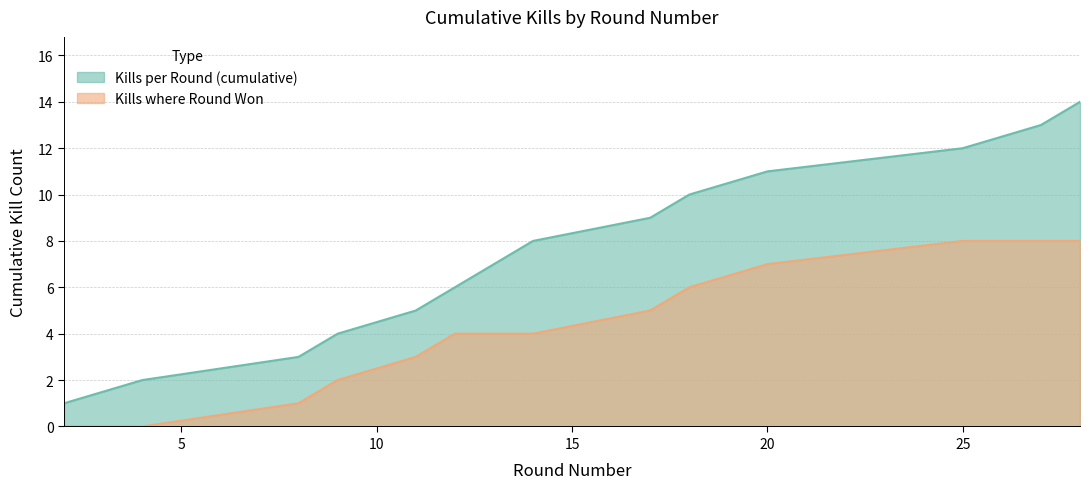

True or false: Kills per Round (cumulative) and Kills where Round Won cross at least once.

False